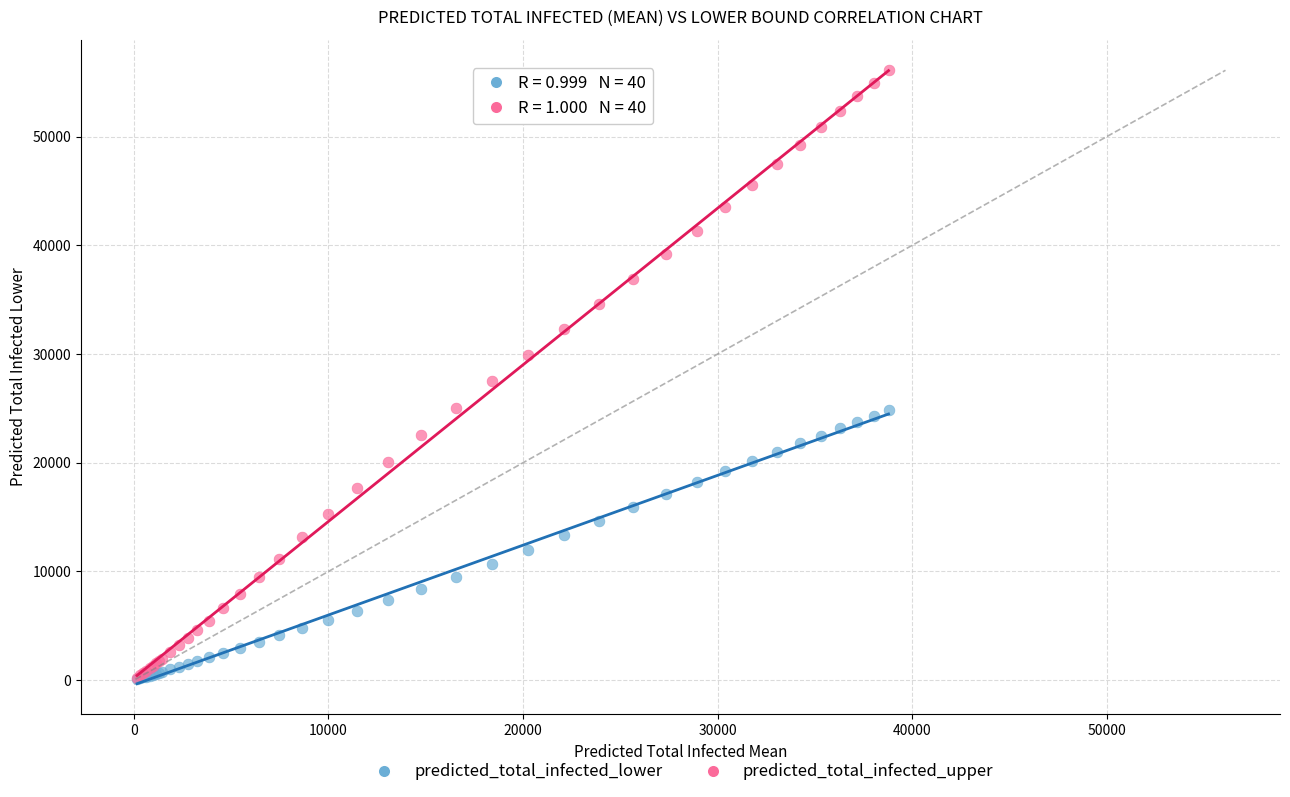

Which series has the largest Y range (max minus min)?

predicted_total_infected_upper